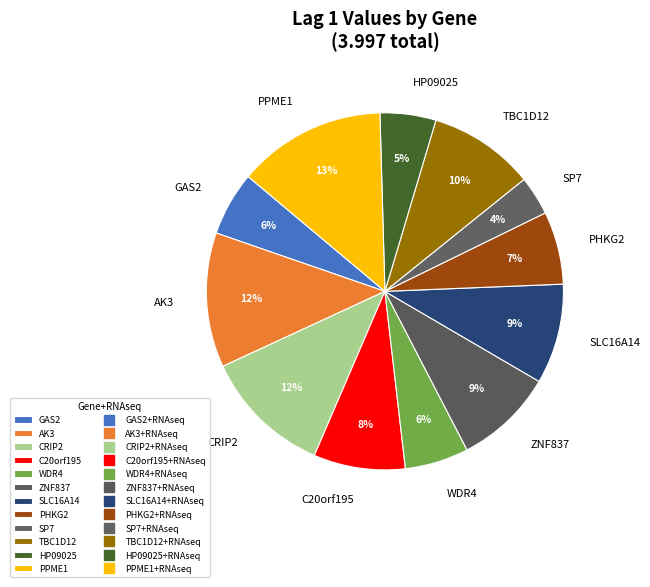

What is the largest slice in the pie chart?

PPME1